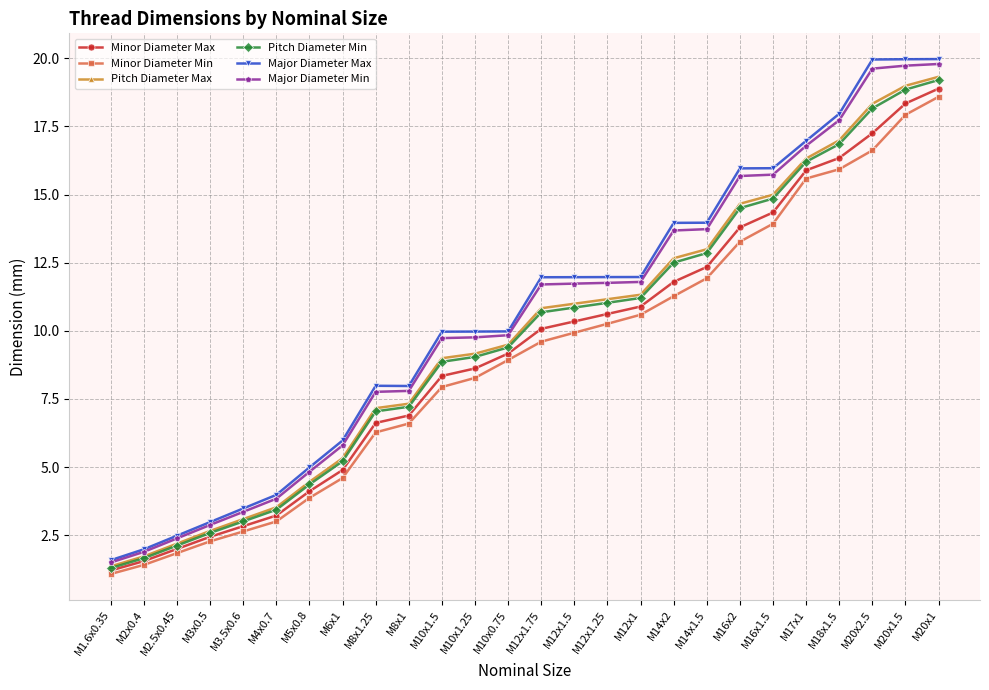

True or false: Pitch Diameter Max has a value of 4.5 at M5x0.8.

True